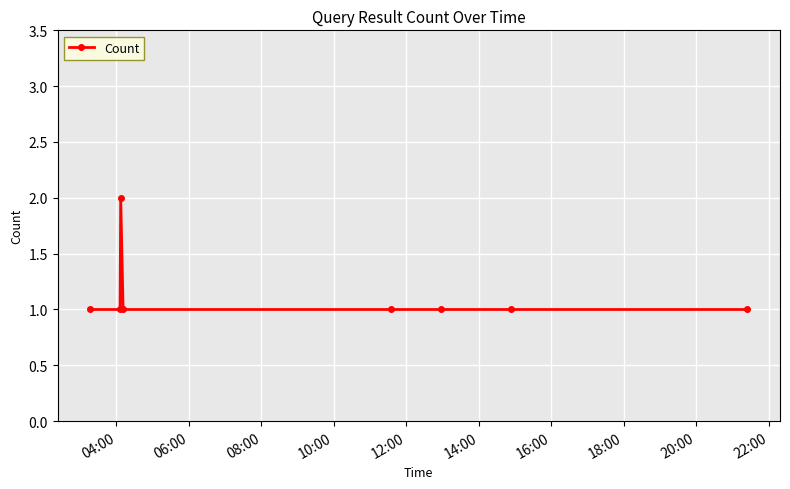

What is the sum of all values?

9